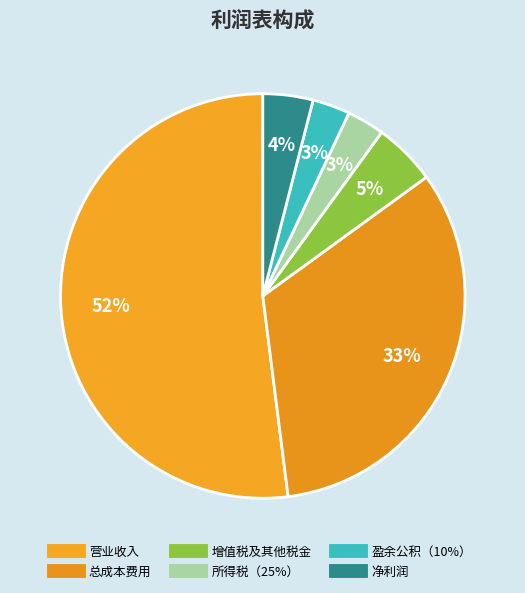

Does 营业收入 account for over 50% of the chart?

Yes